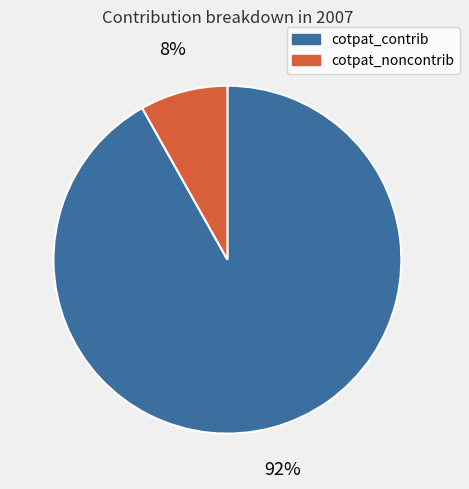

To the nearest percent, what is the average slice percentage?

50%